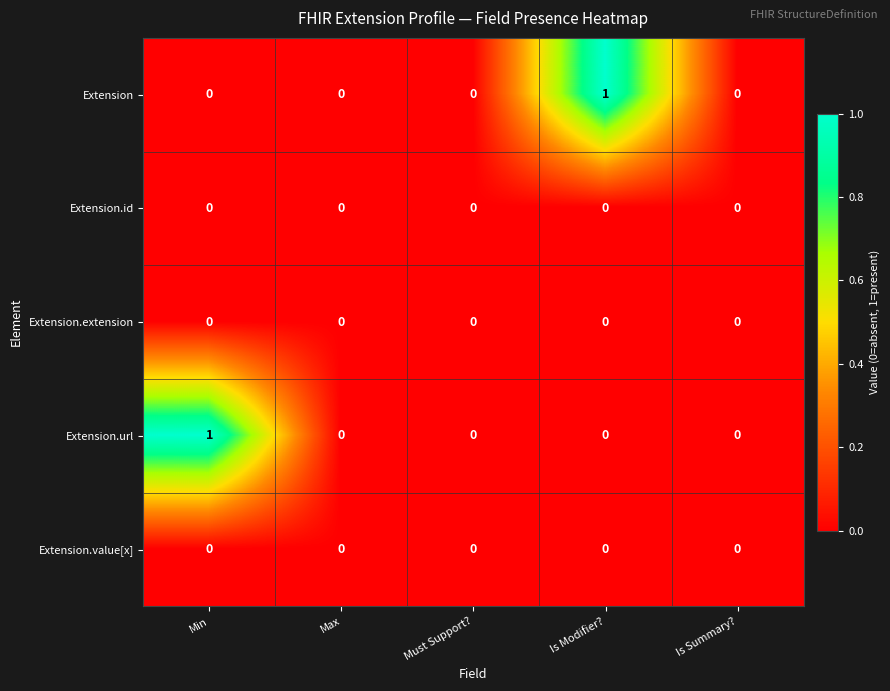

Reading left to right, what are all the values shown in this chart?

Extension: 0	0	0	1	0
Extension.id: 0	0	0	0	0
Extension.extension: 0	0	0	0	0
Extension.url: 1	0	0	0	0
Extension.value[x]: 0	0	0	0	0